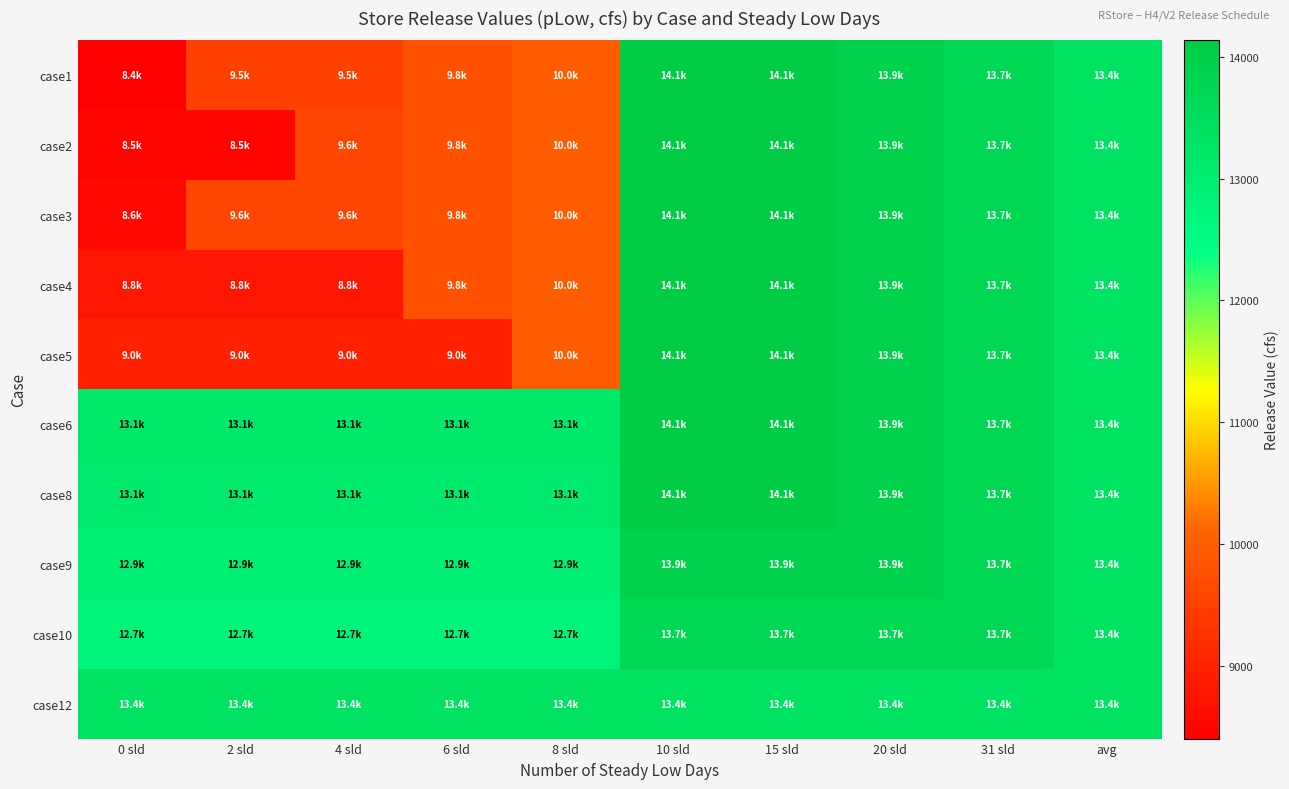

What is the total value across all series at 6 sld?

113401.4